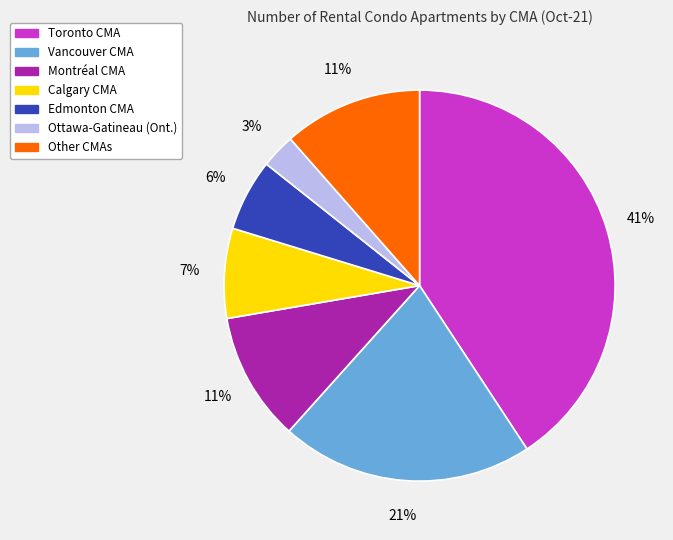

Is there a majority slice in this chart?

No